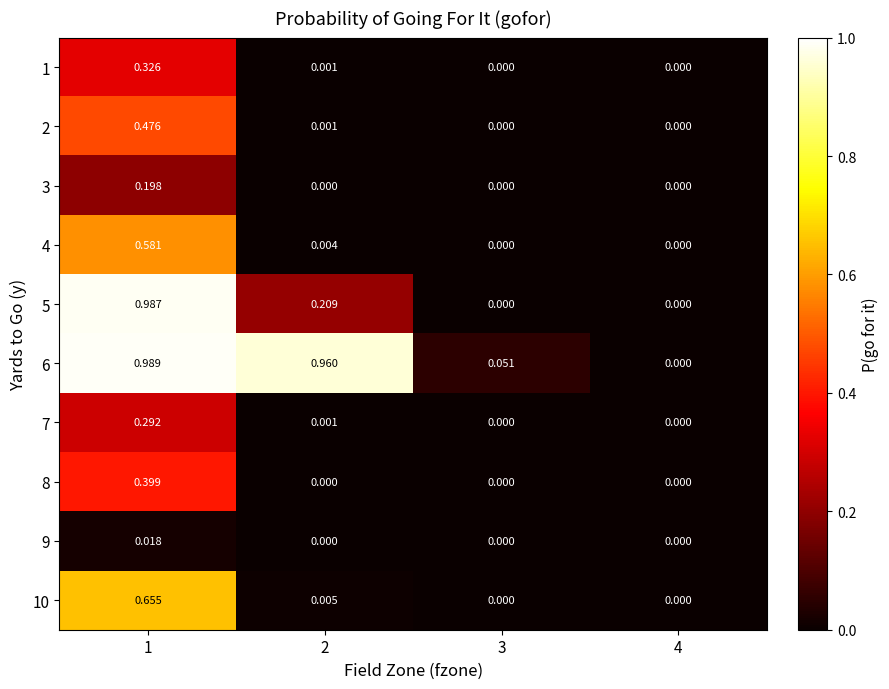

At how many categories does at least one series exceed 0?

3